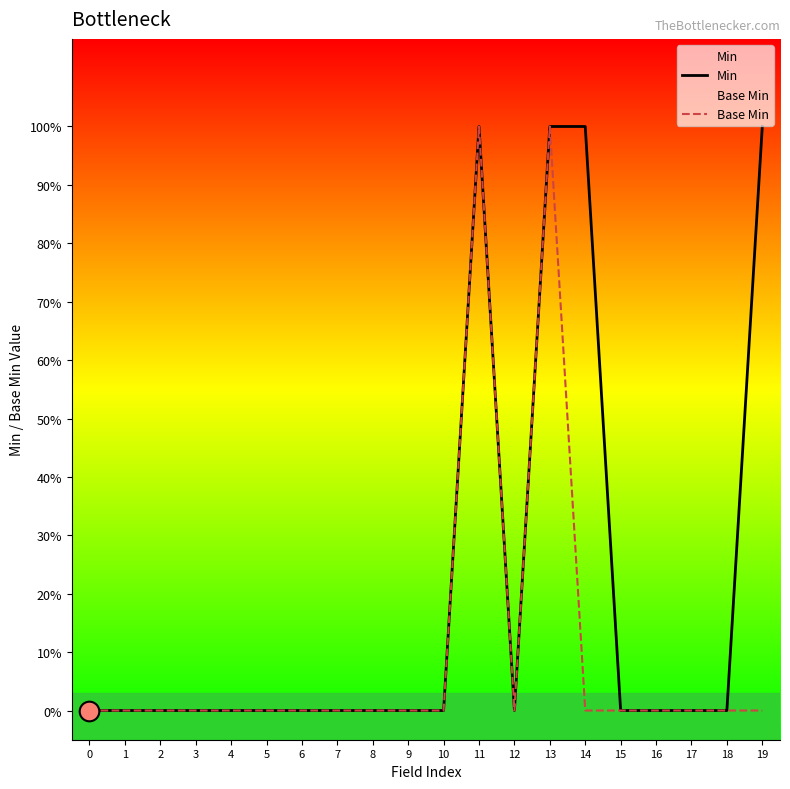

Which series has the widest spread of Y values?

Min